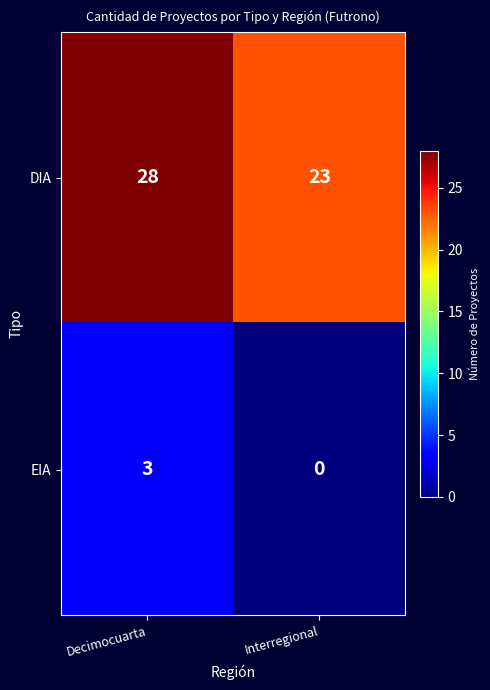

Is the value of EIA at Decimocuarta greater than the value of DIA at Interregional?

No